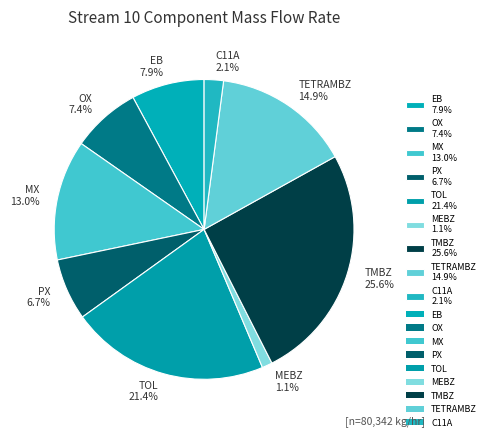

Is there any slice that represents more than half of the pie?

No